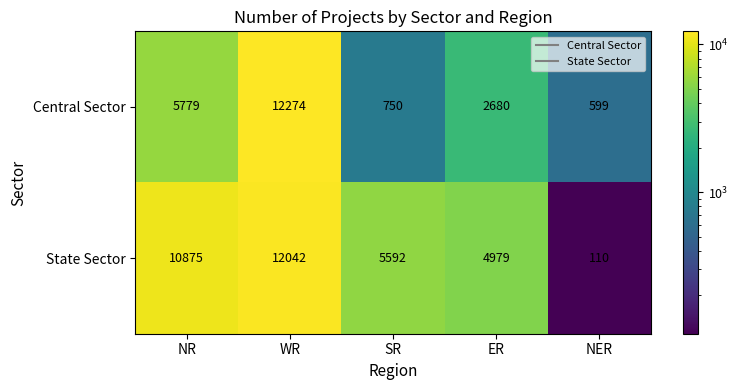

What value does the Central Sector series have at ER, to the nearest 50?

2700